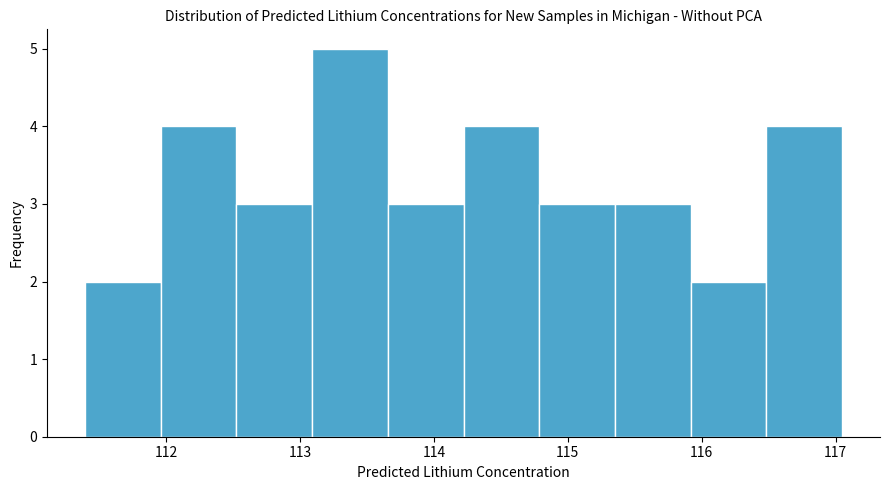

Reading left to right, transcribe this chart: for each bar, give the range it covers on the x-axis and its height. Neither the bar edges nor the heights are printed on the chart, so give them approximately, as read against the axes.

111.4 to 112.0: 2
112.0 to 112.5: 4
112.5 to 113.1: 3
113.1 to 113.7: 5
113.7 to 114.2: 3
114.2 to 114.8: 4
114.8 to 115.4: 3
115.4 to 115.9: 3
115.9 to 116.5: 2
116.5 to 117.0: 4